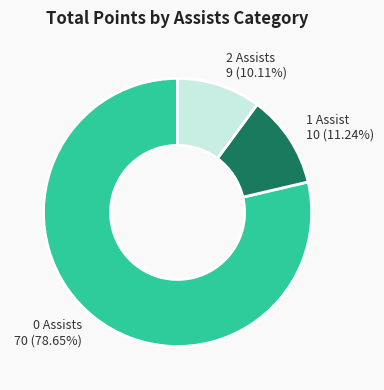

Which category accounts for the majority?

0 Assists